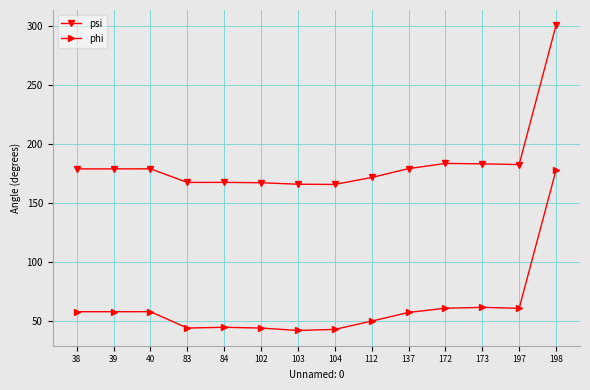

Which label corresponds to the largest value in the chart?

198